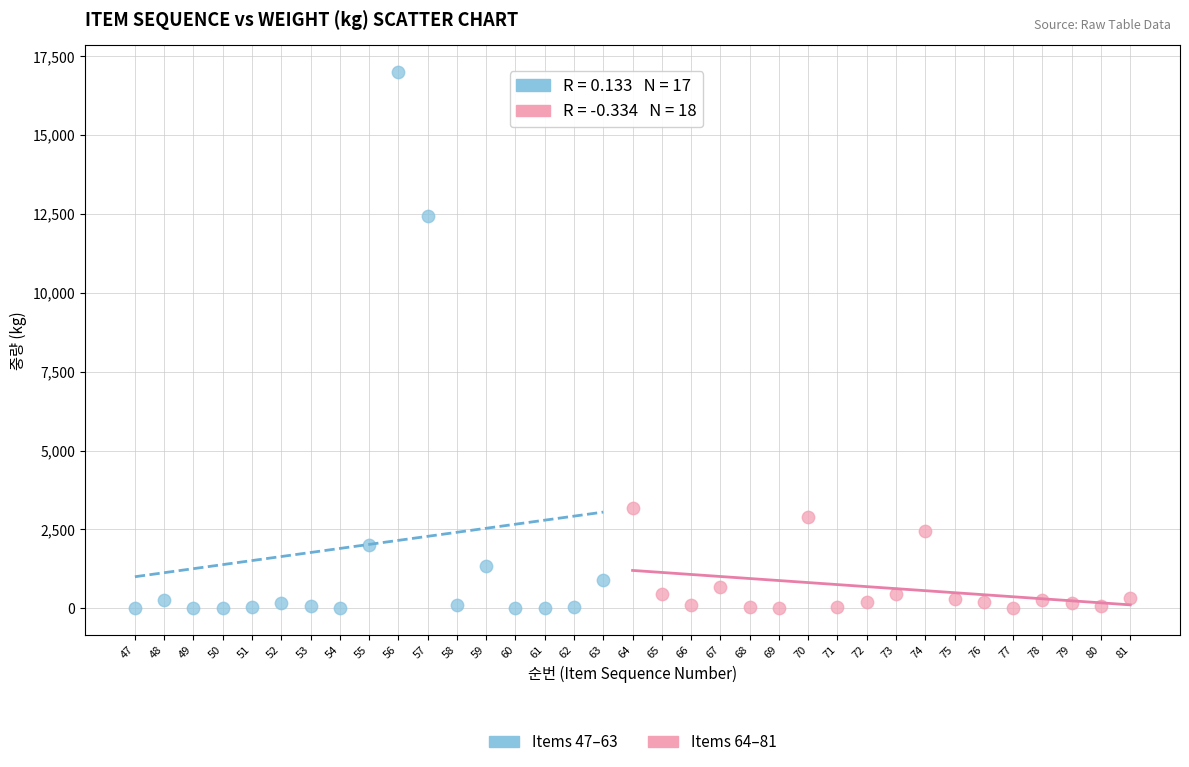

Which series has the largest Y range (max minus min)?

Items 47–63